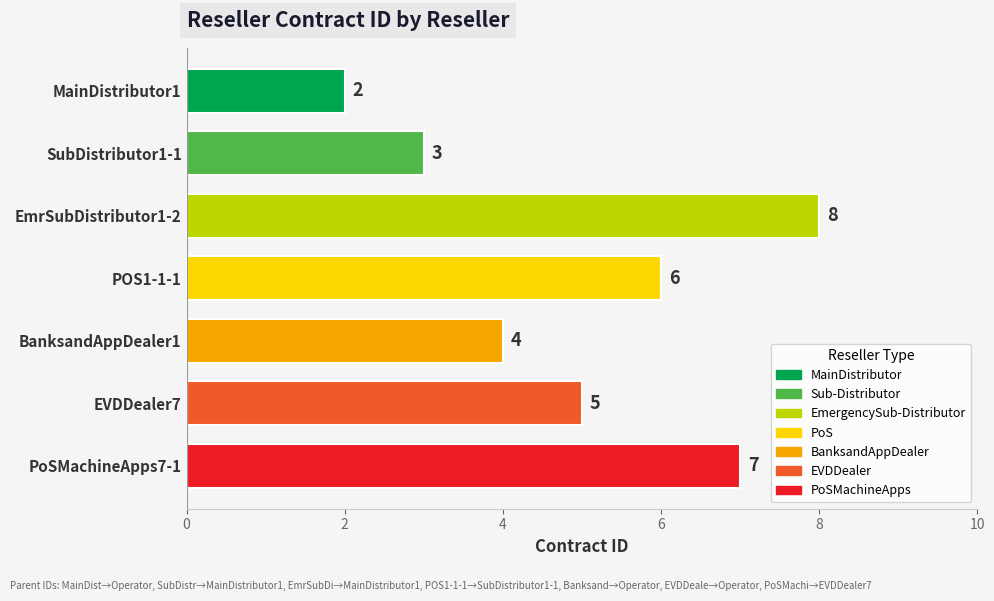

Reading bottom to top, transcribe all the data shown in this chart.

PoSMachineApps7-1=7	EVDDealer7=5	BanksandAppDealer1=4	POS1-1-1=6	EmrSubDistributor1-2=8	SubDistributor1-1=3	MainDistributor1=2